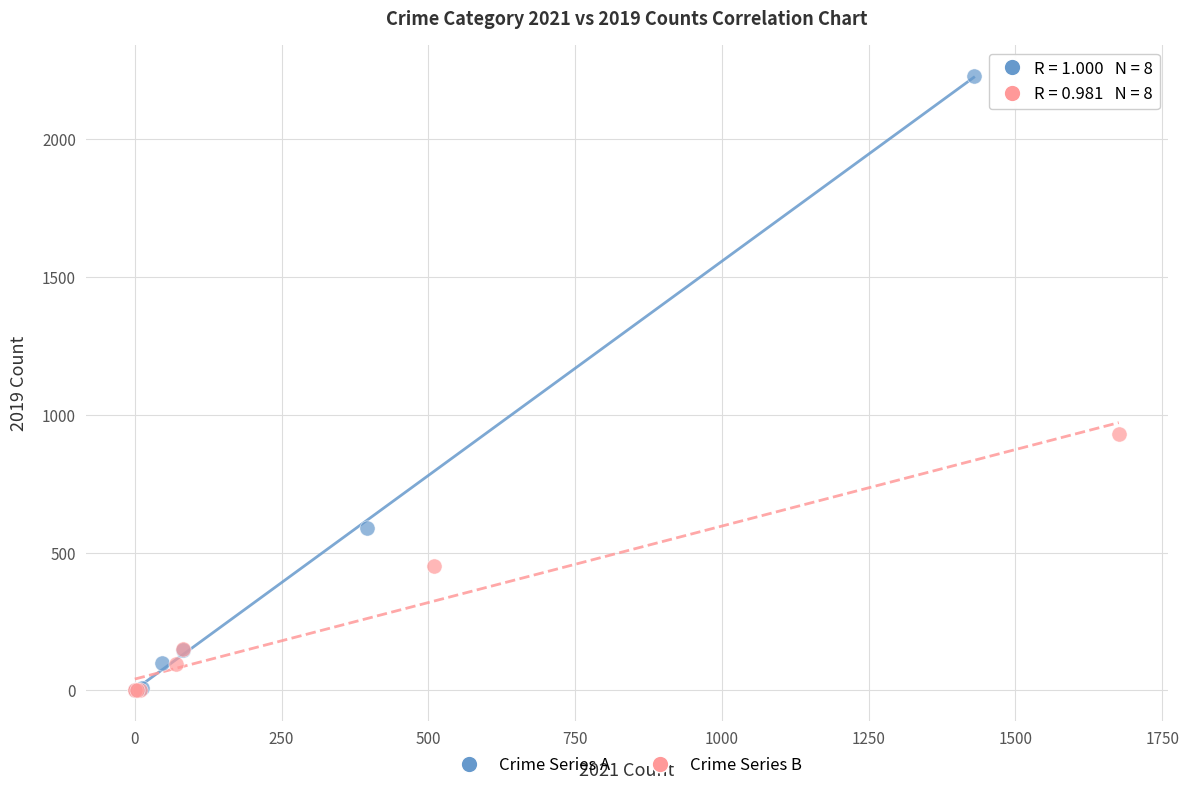

Which series has the largest Y range (max minus min)?

Crime Series A